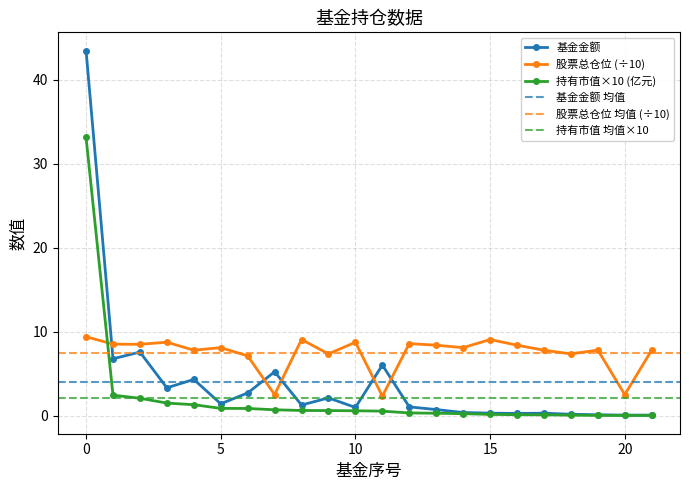

At which label is 持有市值(亿元) closest to 16?

1